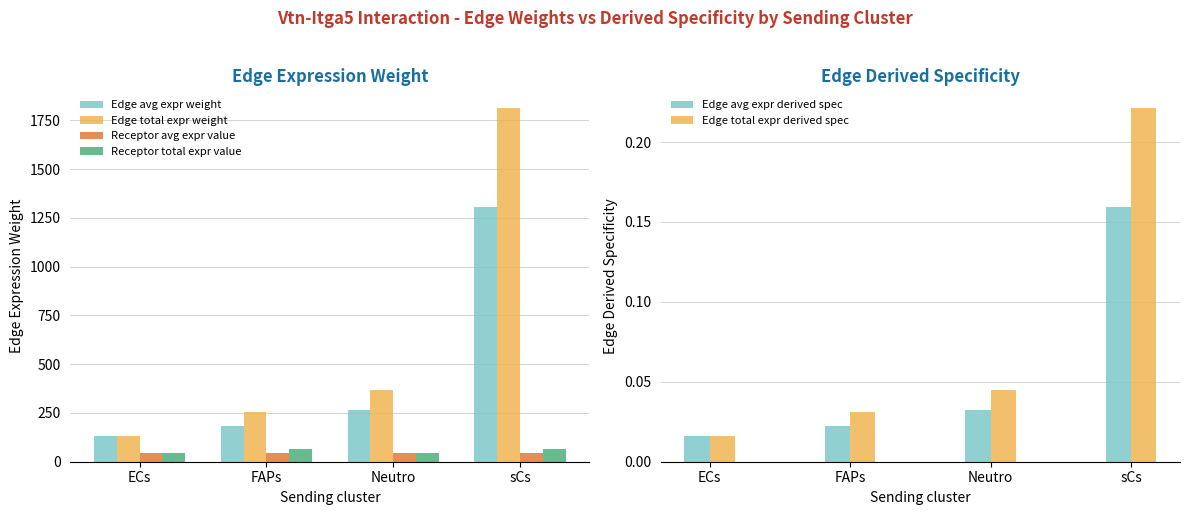

At which label does Receptor total expr value reach its minimum?

ECs